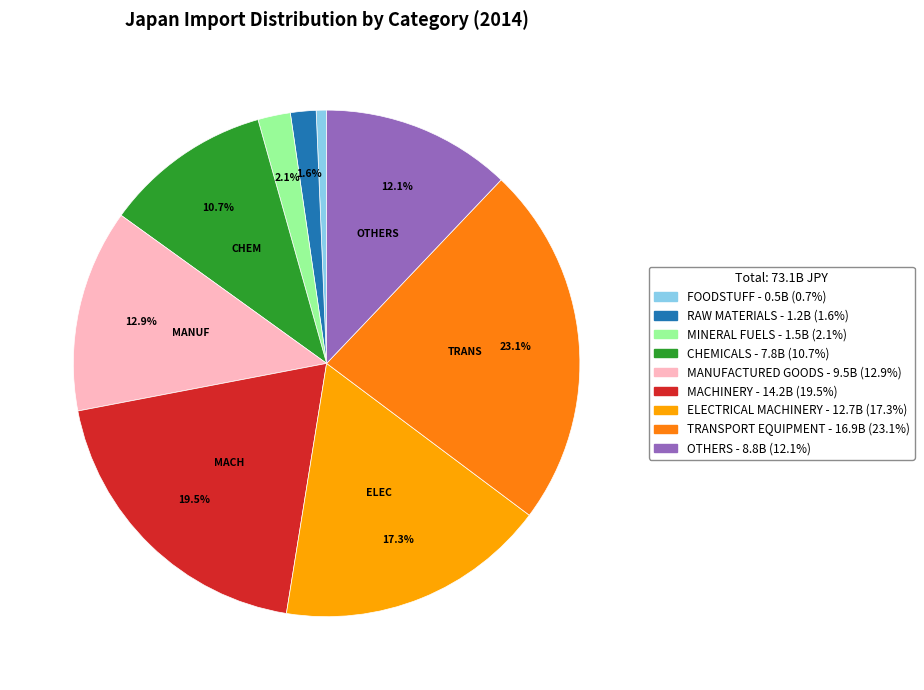

How many slices are in this pie chart?

9